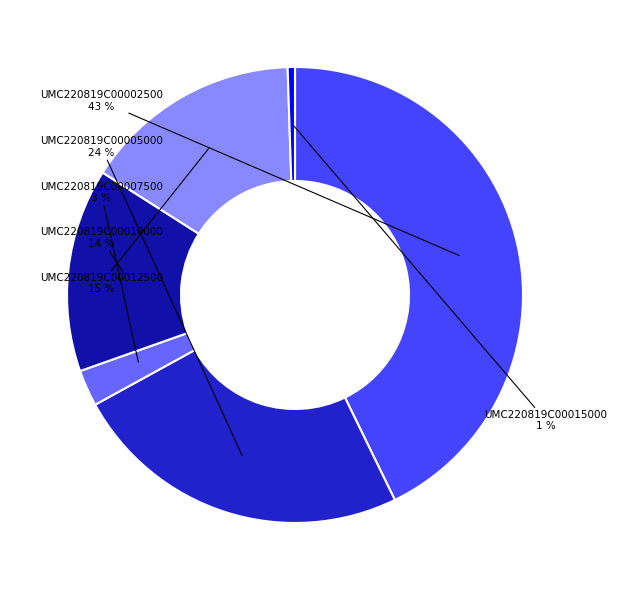

Is there any slice that represents more than half of the pie?

No